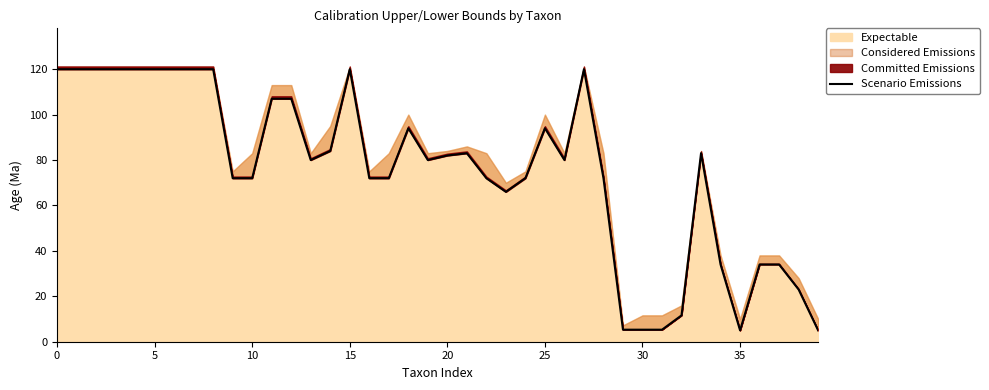

Reading right to left, transcribe all the data shown in this chart.

5.0	23.0	34.0	34.0	5.0	34.0	83.0	11.6	5.3	5.3	5.3	72.0	120.0	80.0	94.0	72.0	66.0	72.0	83.0	82.0	80.0	94.0	72.0	72.0	120.0	84.0	80.0	107.0	107.0	72.0	72.0	120.0	120.0	120.0	120.0	120.0	120.0	120.0	120.0	120.0